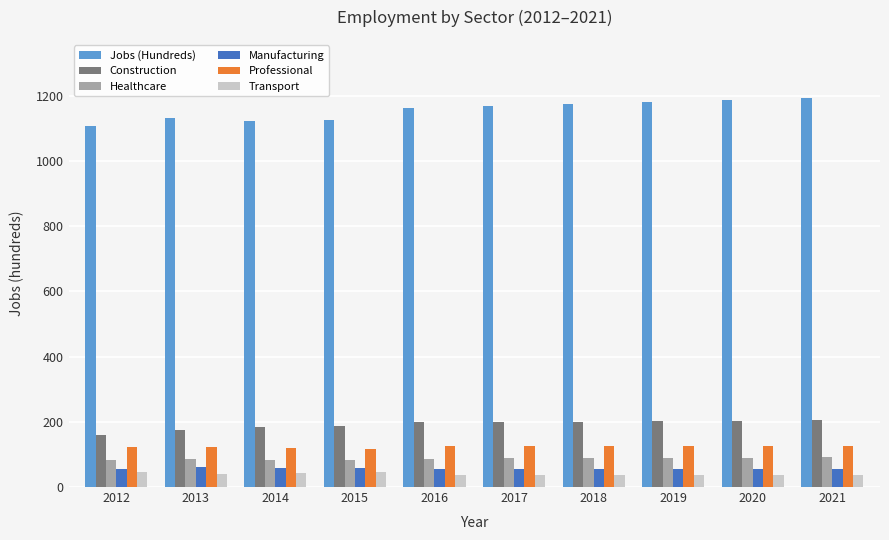

What is the value of the Healthcare bar at the 5th from the left?

87